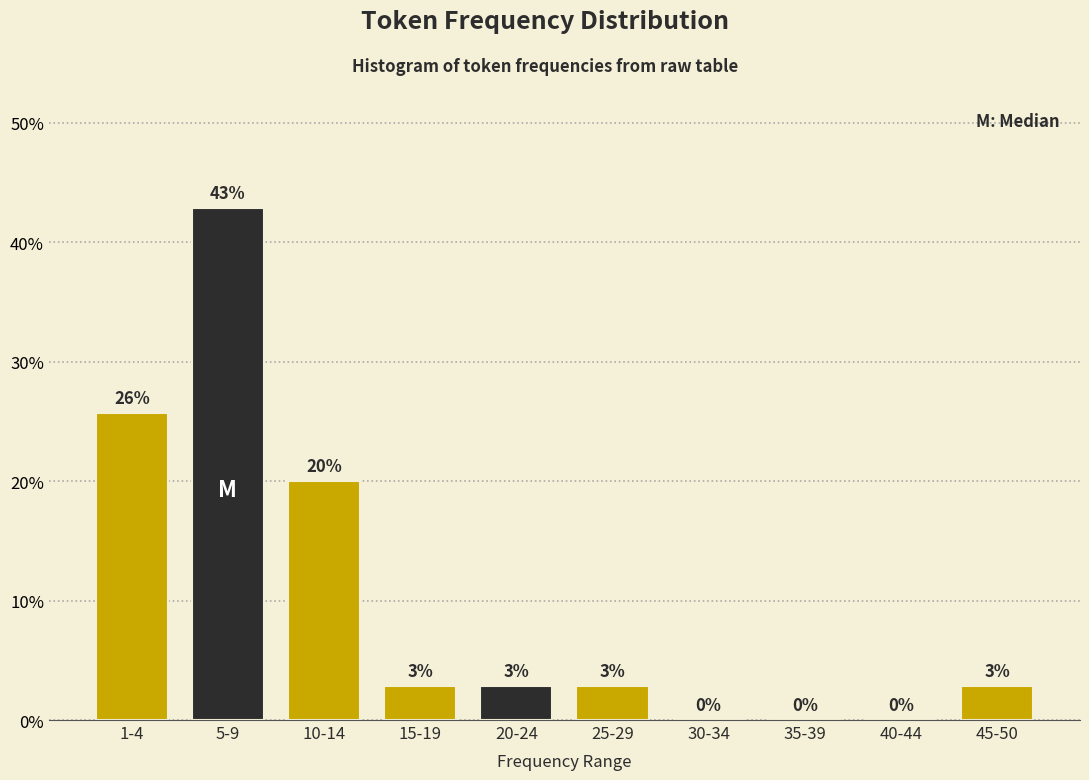

Between 10-14 and 40-44, which is larger?

10-14